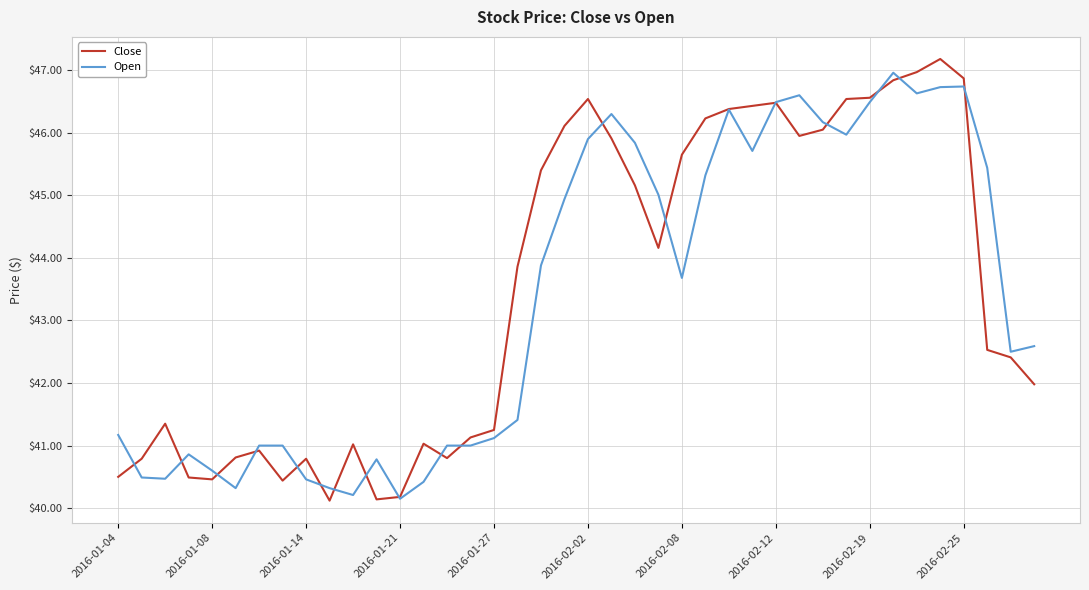

What is the maximum value shown in the chart?

47.2